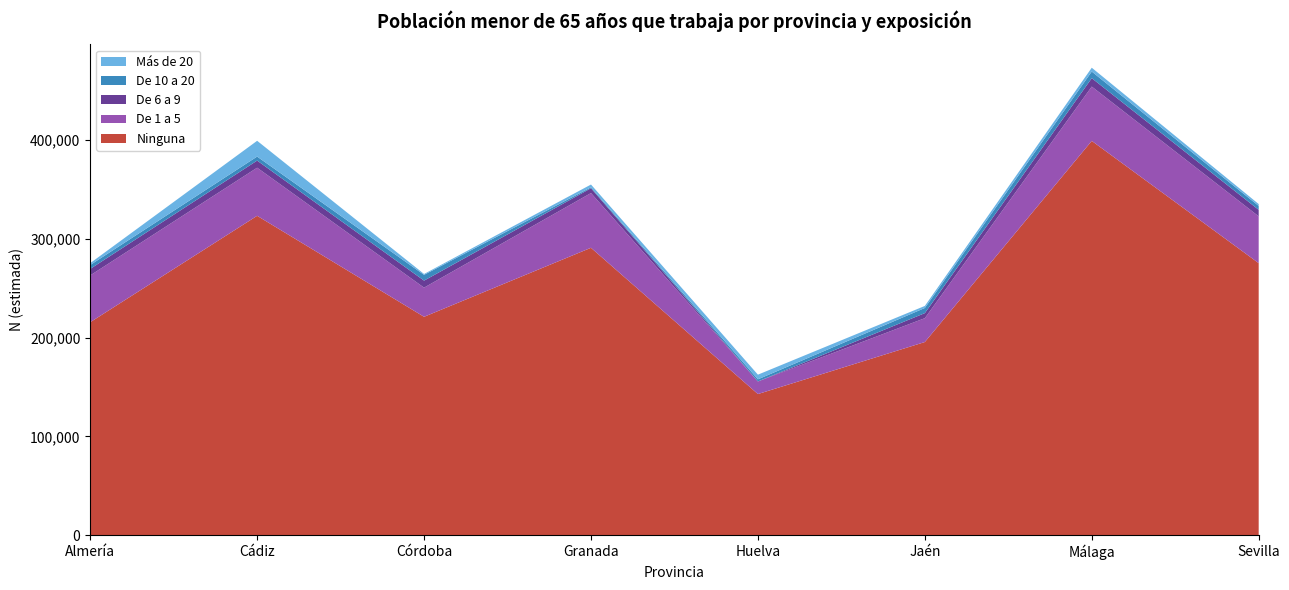

Reading left to right, extract all data points from this chart.

Ninguna: 215625	323362	221113	290976	142893	195563	399197	275436
De 1 a 5: 47389	48704	29523	55417	12746	24139	55000	47389
De 6 a 9: 6589	7193	7097	4875	0	5118	8500	6589
De 10 a 20: 3944	4086	5851	940	2173	5210	6713	3944
Más de 20: 1889	15963	885	2817	4710	2080	3870	1889